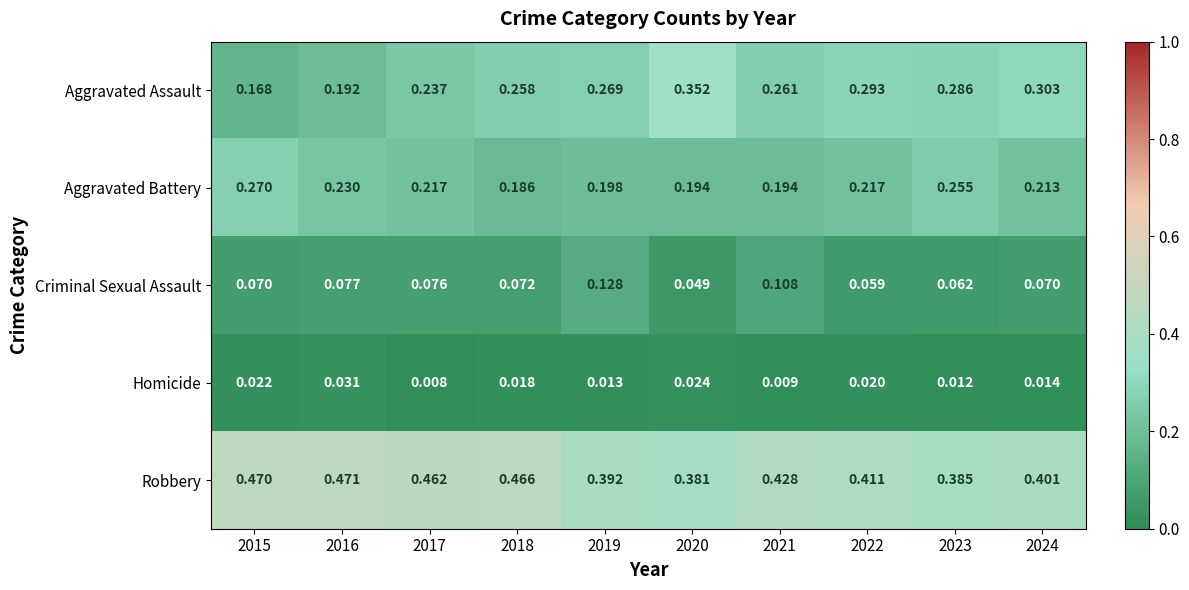

Which series has the largest total across all categories?

Robbery